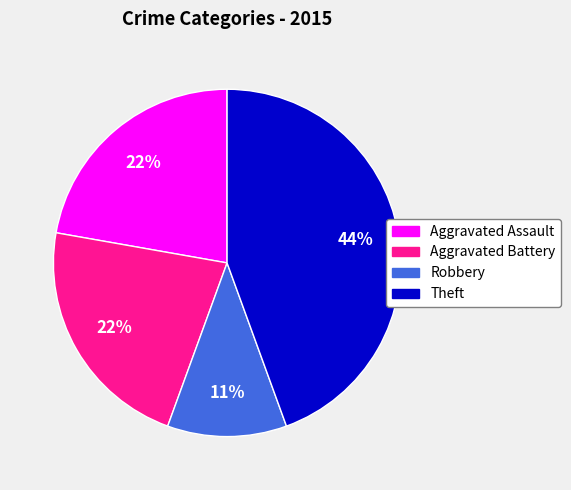

To the nearest percent, what is the difference between the largest and smallest slice percentages?

33%